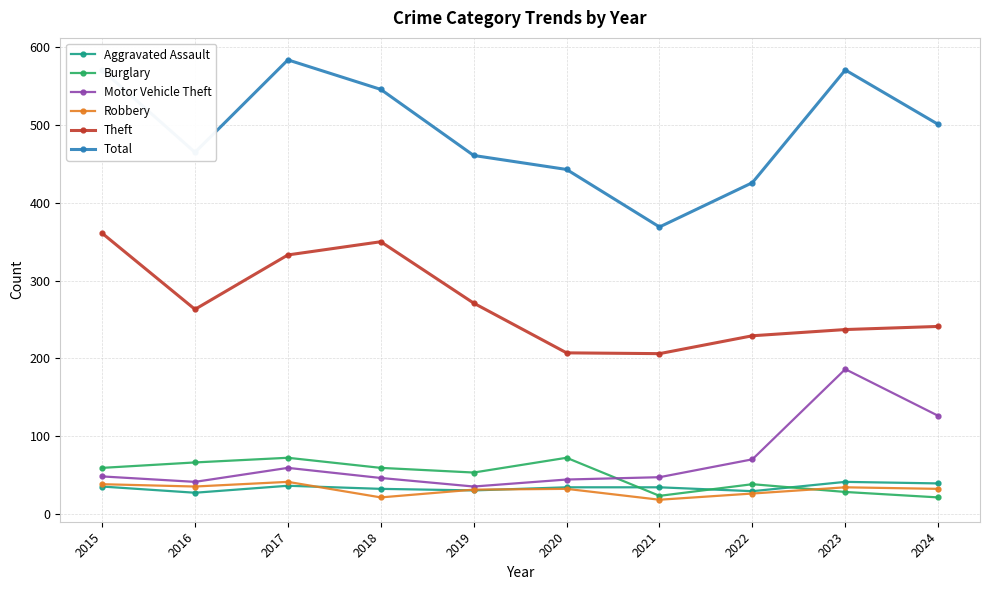

The value of Motor Vehicle Theft at 2023 is 266. True or false?

False